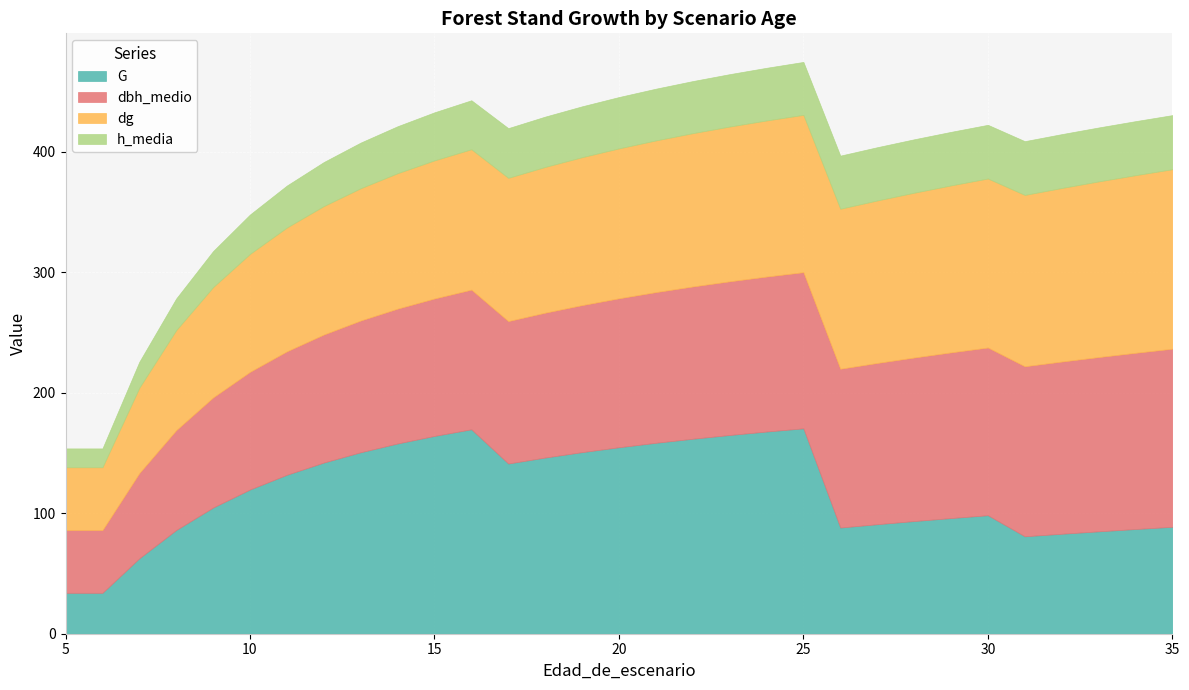

True or false: dbh_medio and h_media intersect in this chart.

False